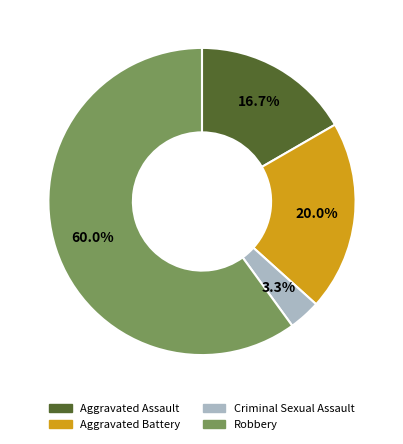

To the nearest percent, what is the difference between the largest and smallest slice percentages?

57%